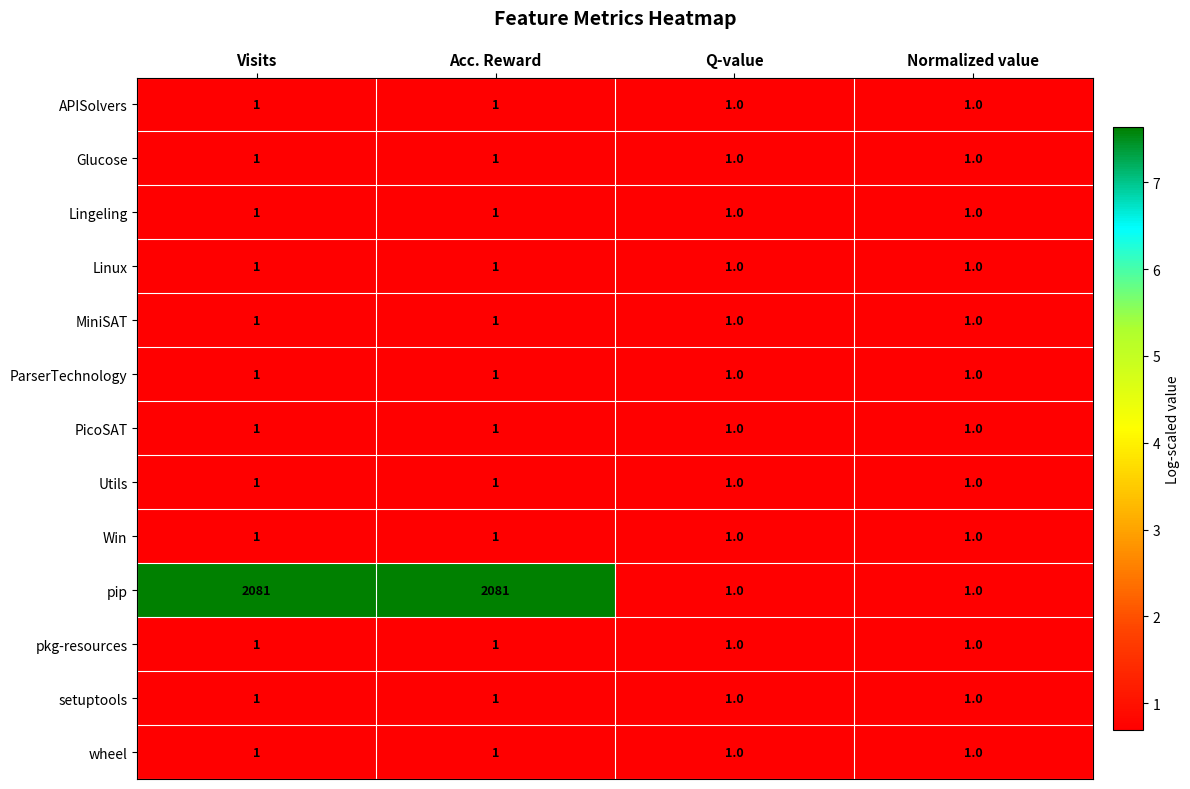

True or false: PicoSAT has a value of 2 at Acc. Reward.

False